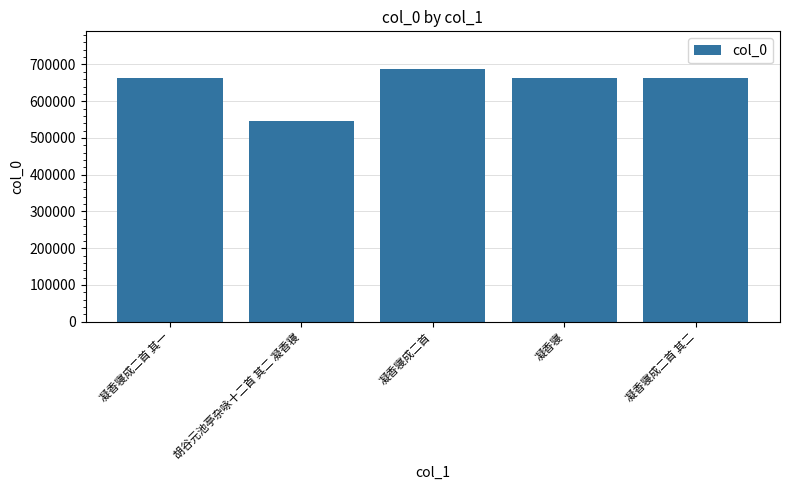

How many bars are there in total?

5